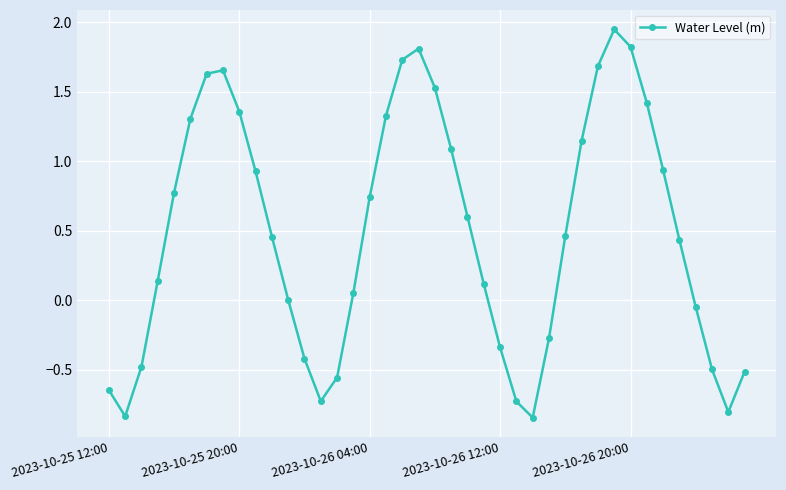

What is the difference between the second highest and minimum values?

2.7